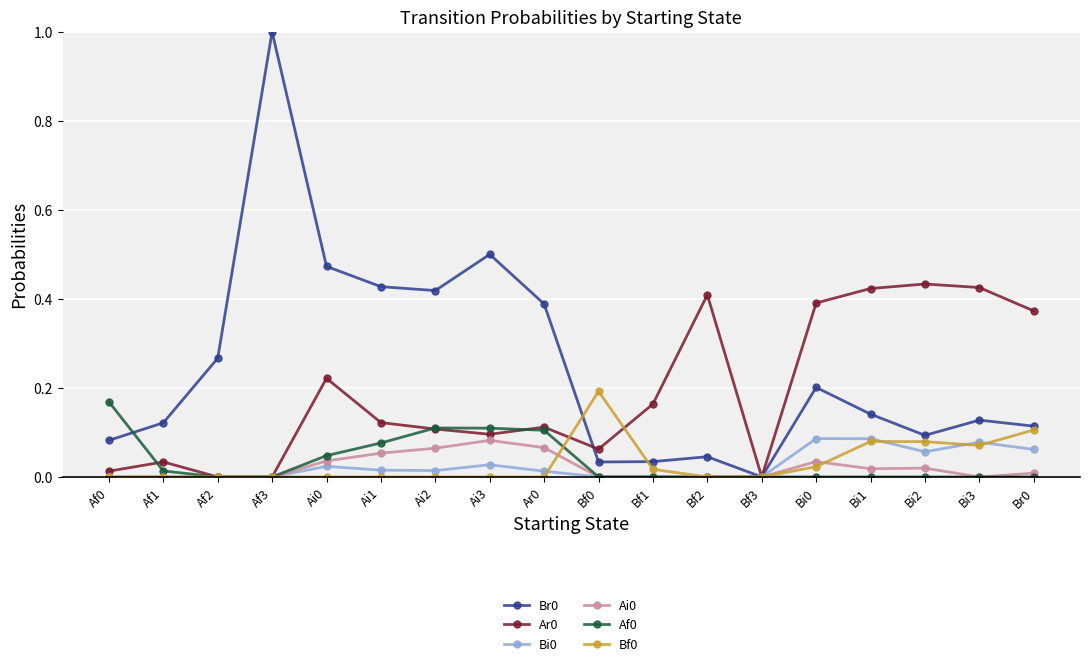

True or false: Ar0 has more than 0 points higher than both neighbors.

True